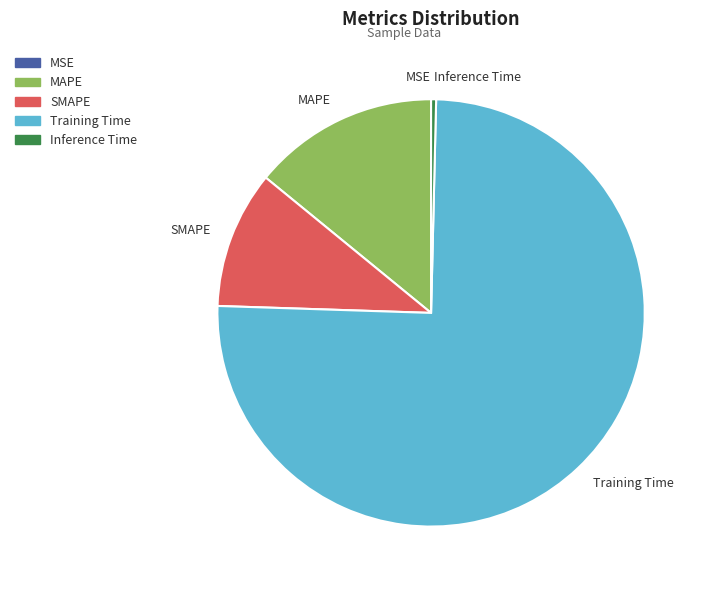

True or false: Training Time accounts for 75% of the total.

True